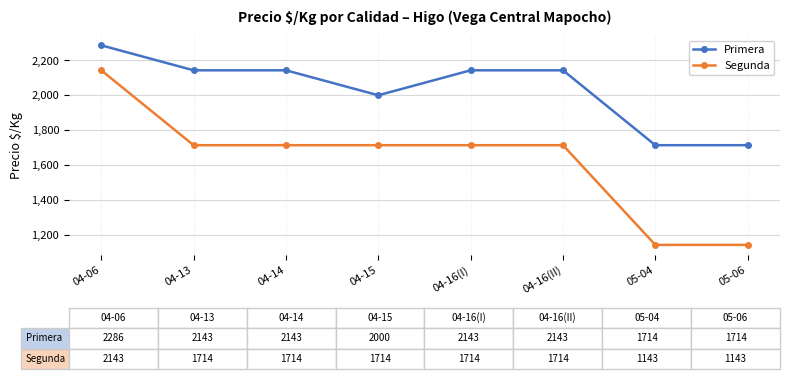

Is the value of Segunda at 04-13 greater than the value of Primera at 04-14?

No